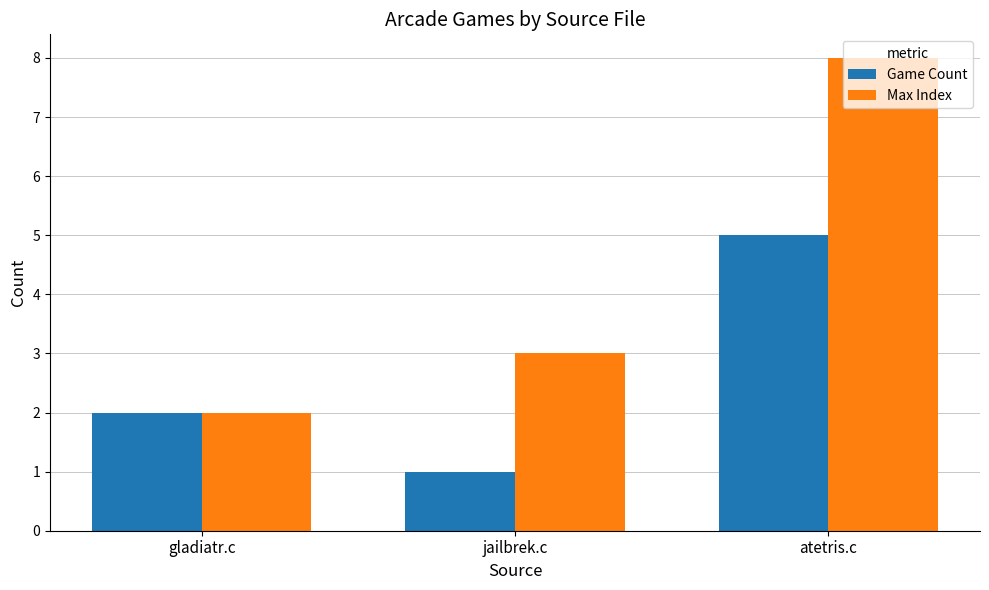

What is the sum of the Max Index values at atetris.c and jailbrek.c?

11